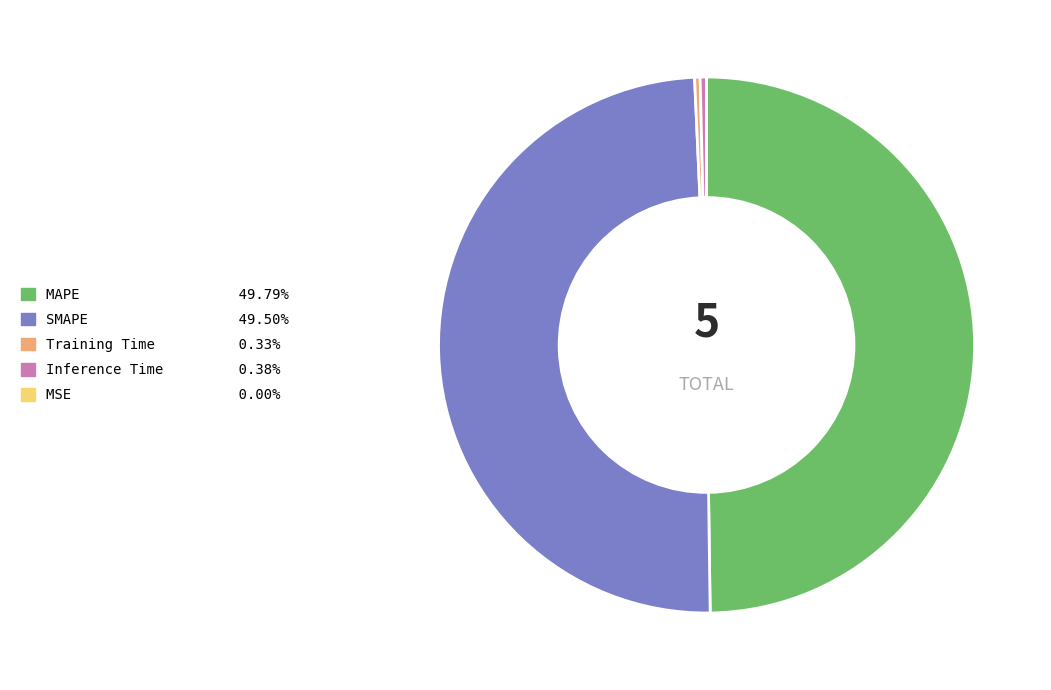

Between Training Time and SMAPE, which is larger?

SMAPE